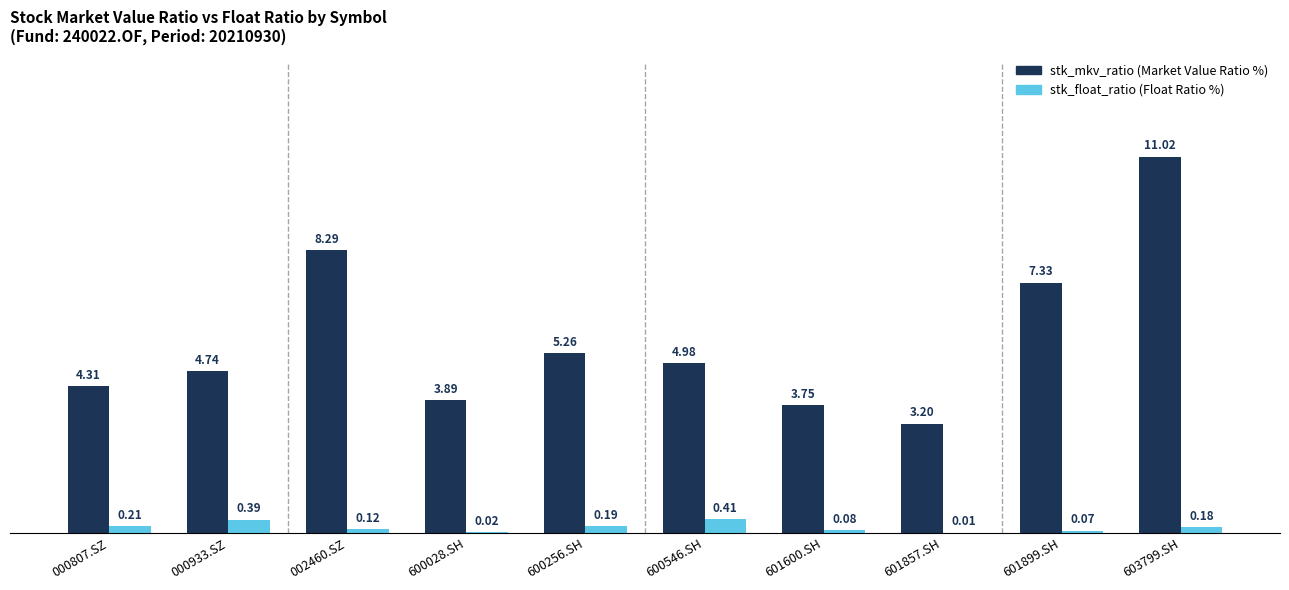

What is the maximum value shown in the chart?

11.0